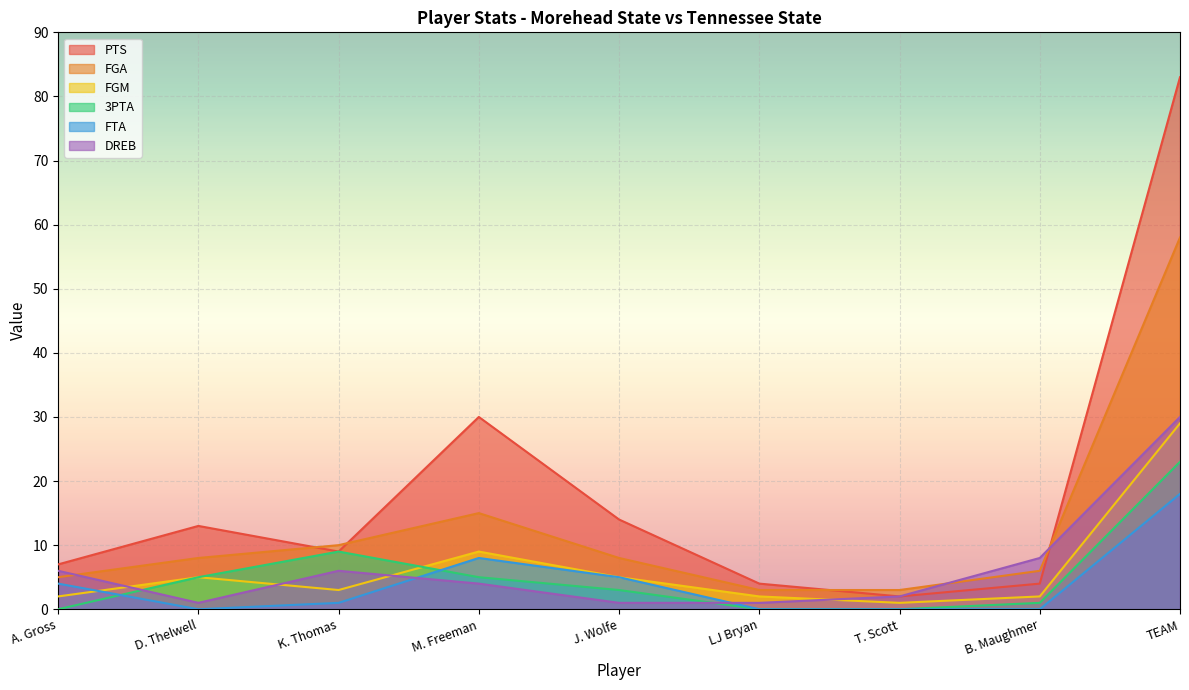

At which label does 3PTA first exceed 3?

D. Thelwell